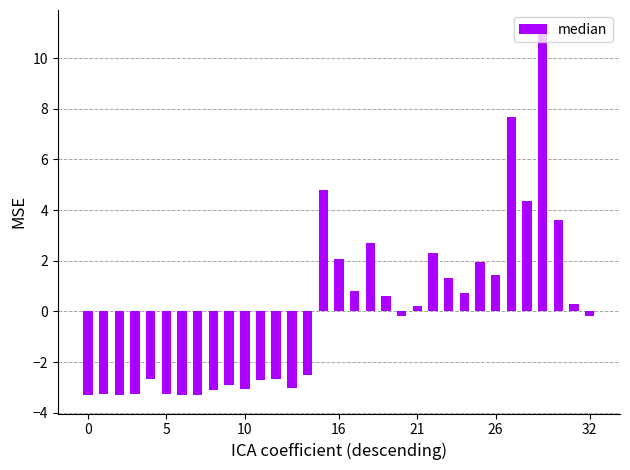

What is the value of the 13th bar from the left?

-2.7